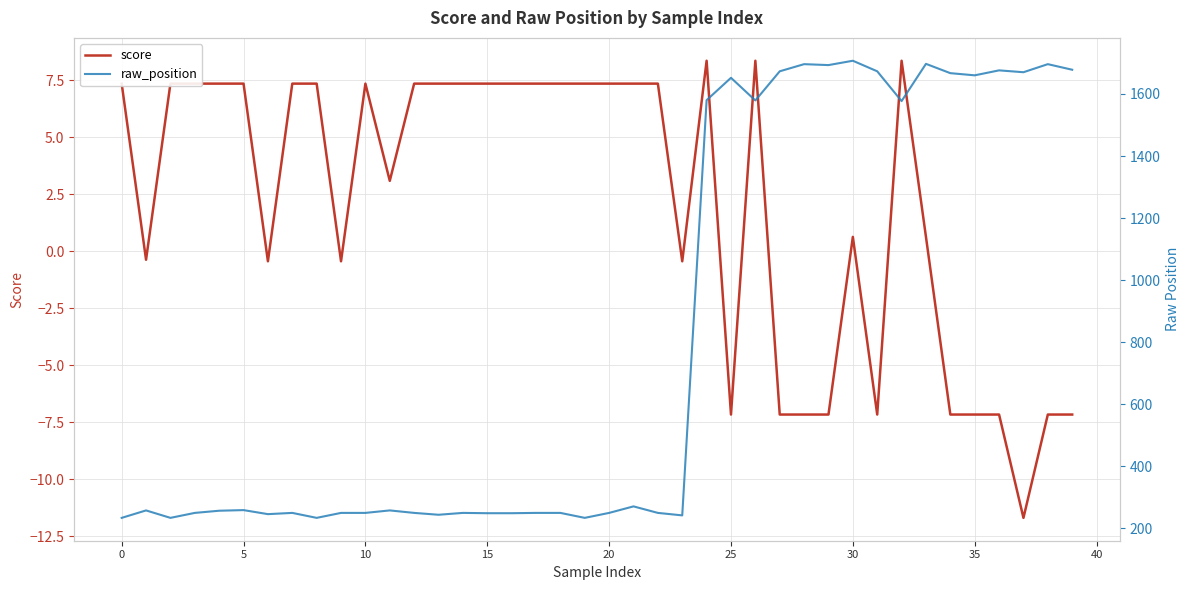

What is the greatest value displayed?

1707.0